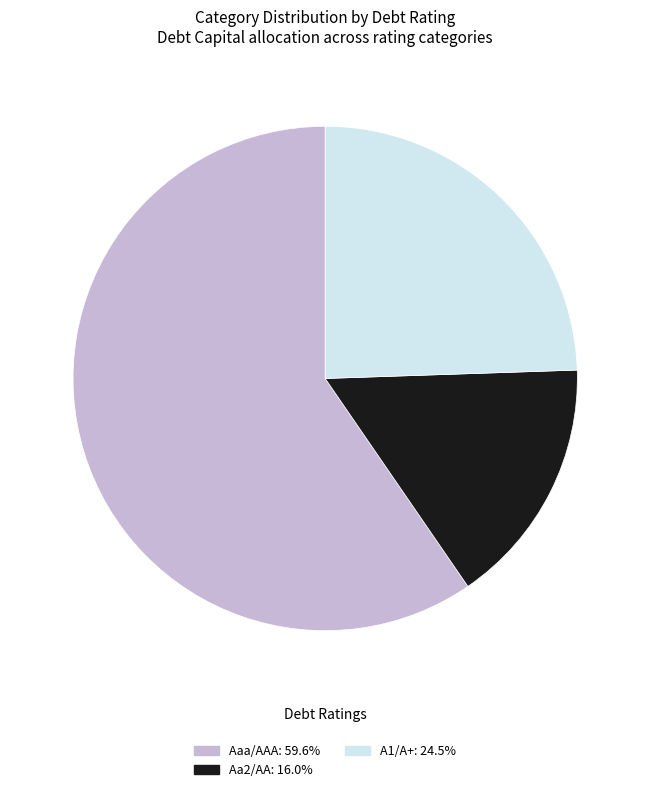

Is Aaa/AAA the majority of the pie?

Yes